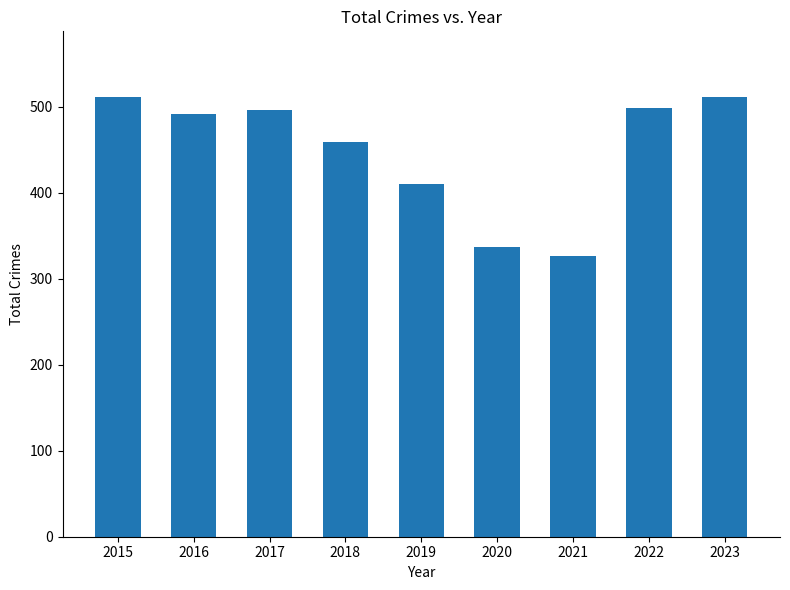

Where is the data nearest to the value 418?

2019